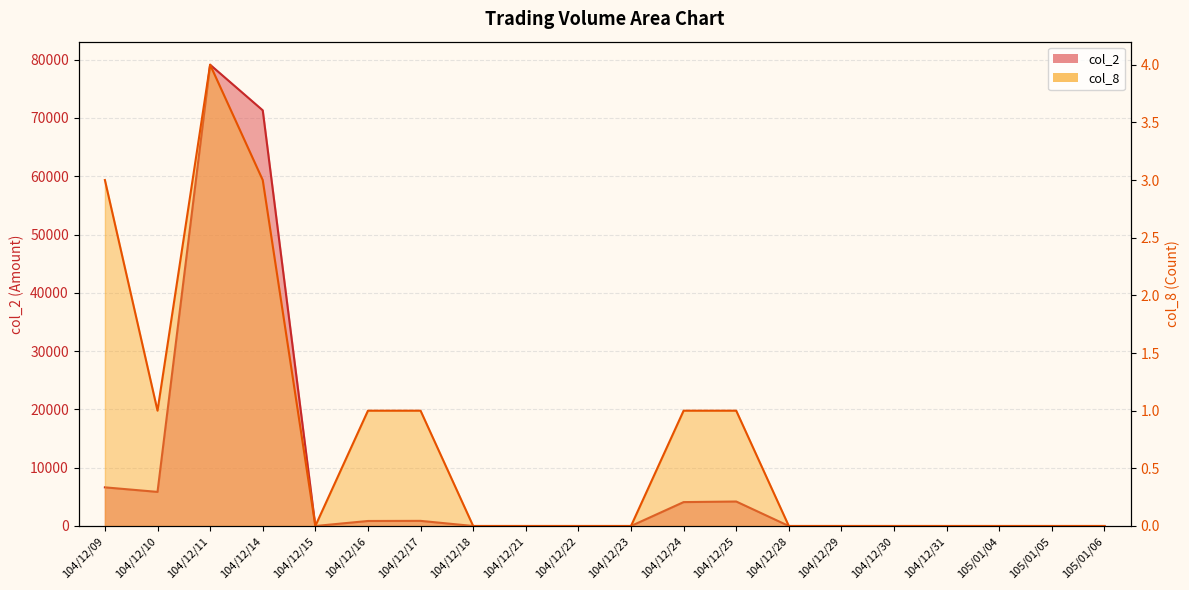

How many values in col_8 are above zero?

8